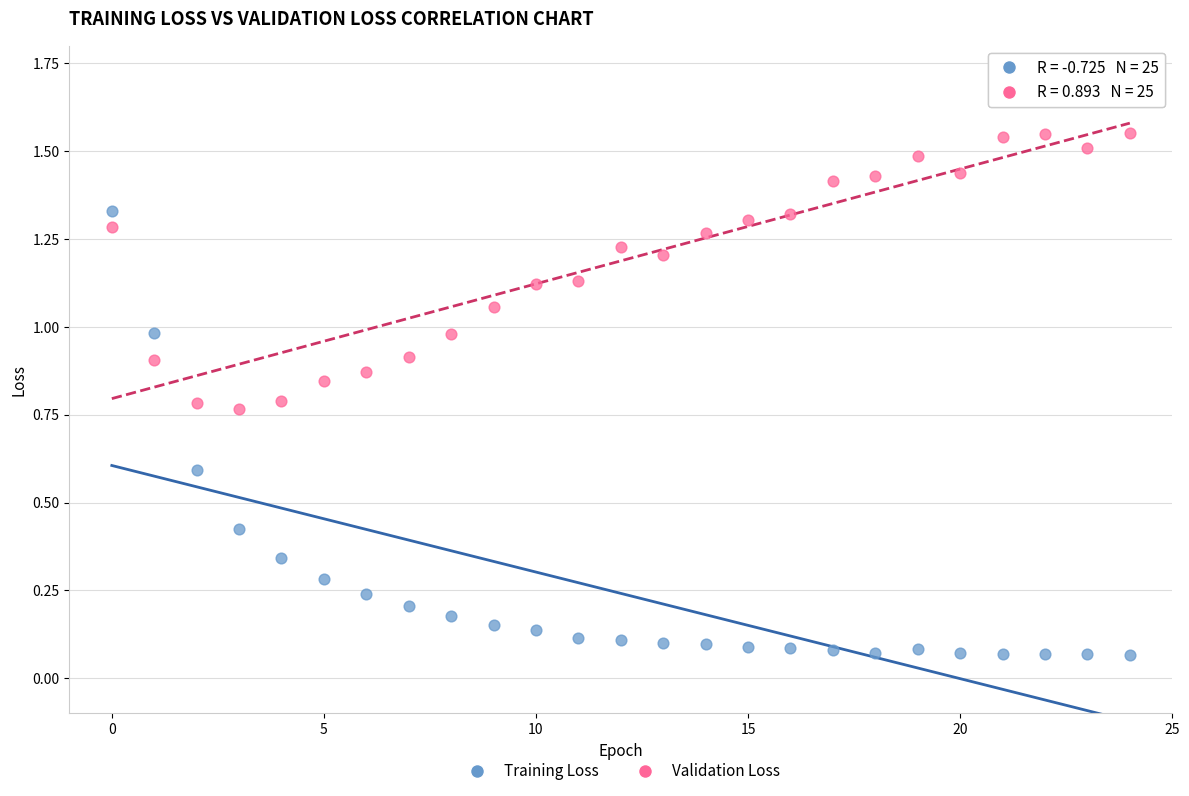

Which series has the largest Y range (max minus min)?

Training Loss